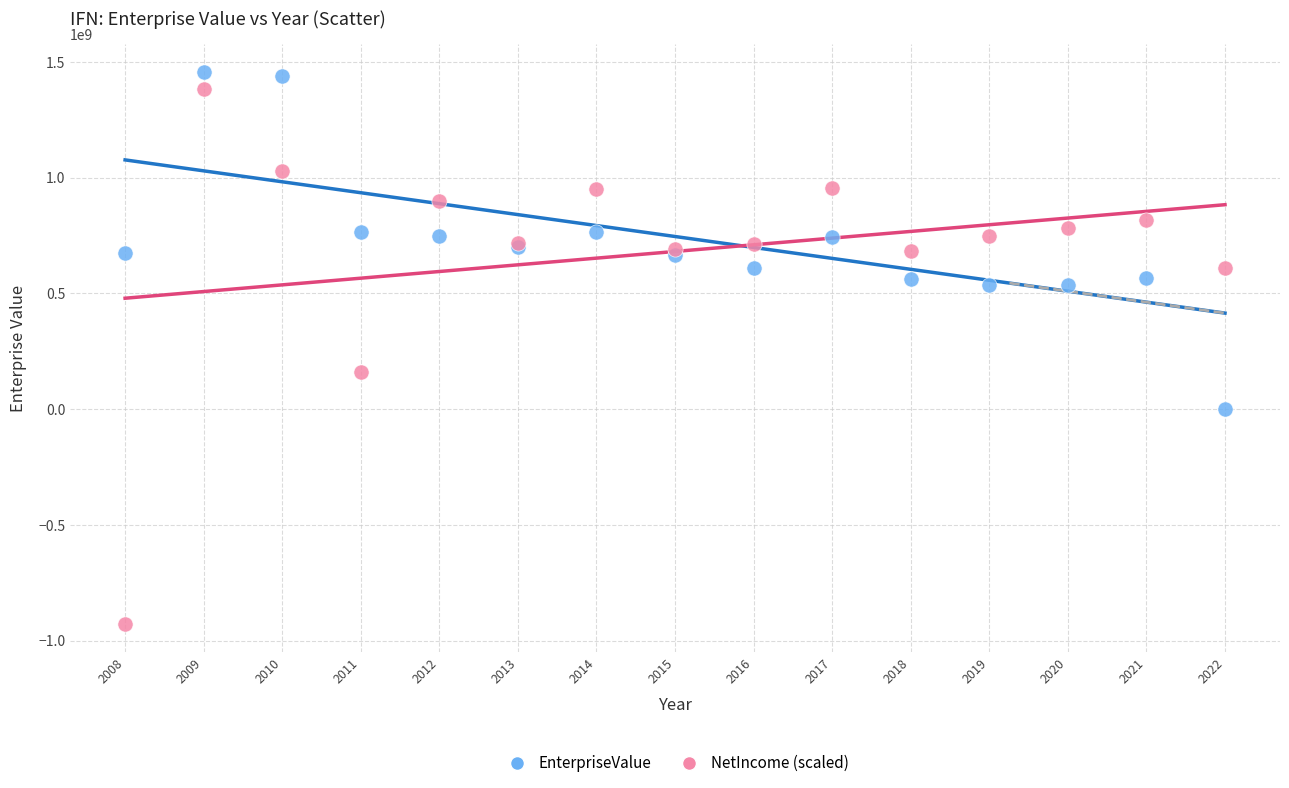

Across all series, what Y value is closest to 264498845?

160538690.2